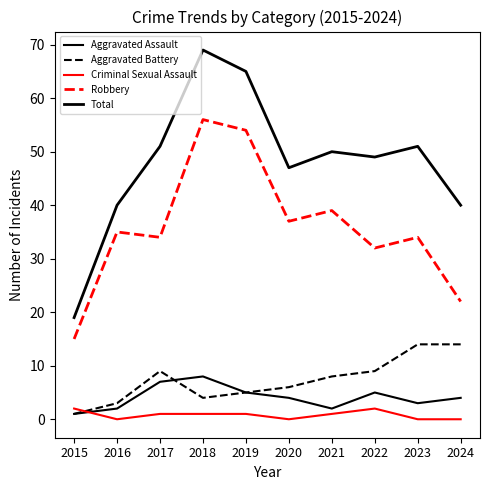

The Robbery series shows 32 at 2022. True or false?

True